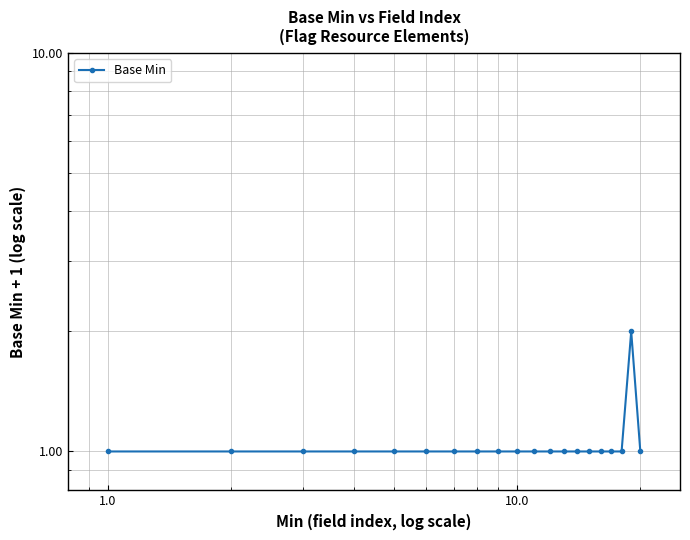

What is the average value?

1